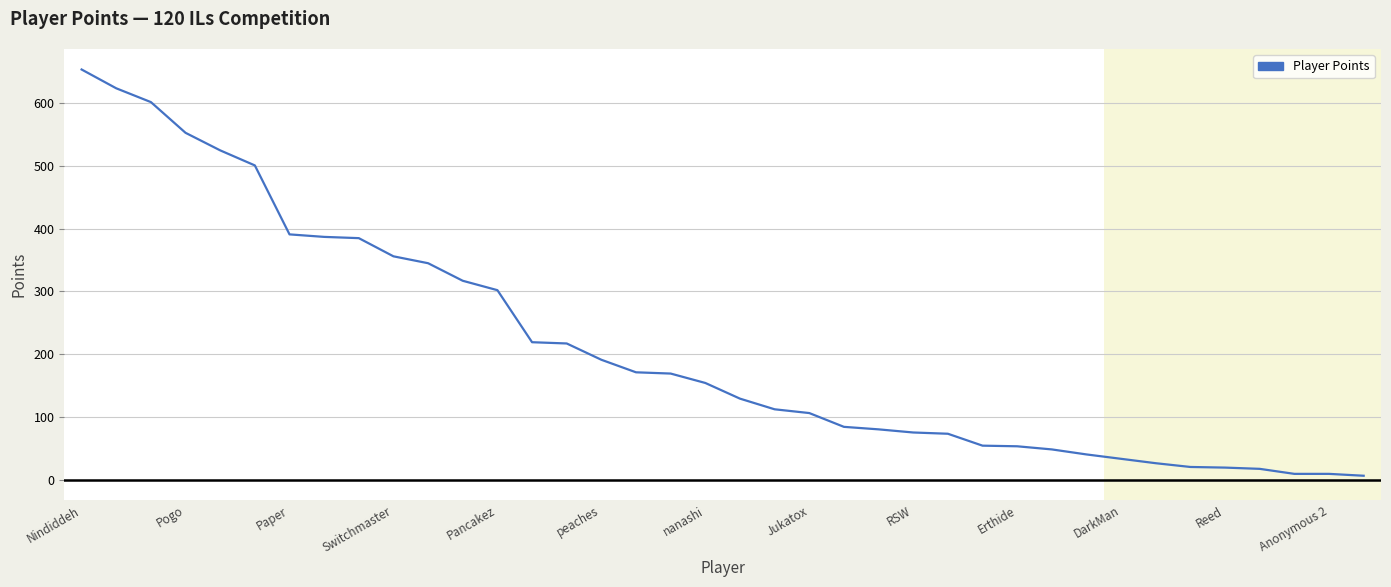

What is the difference between the maximum and minimum values?

648